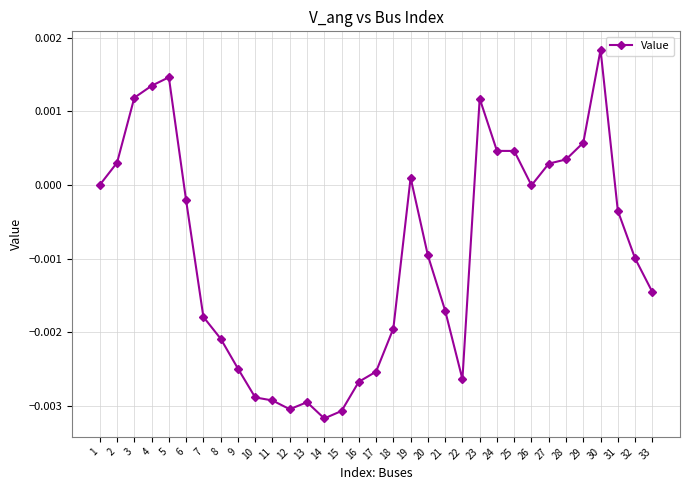

Count the number of categories in the chart.

33